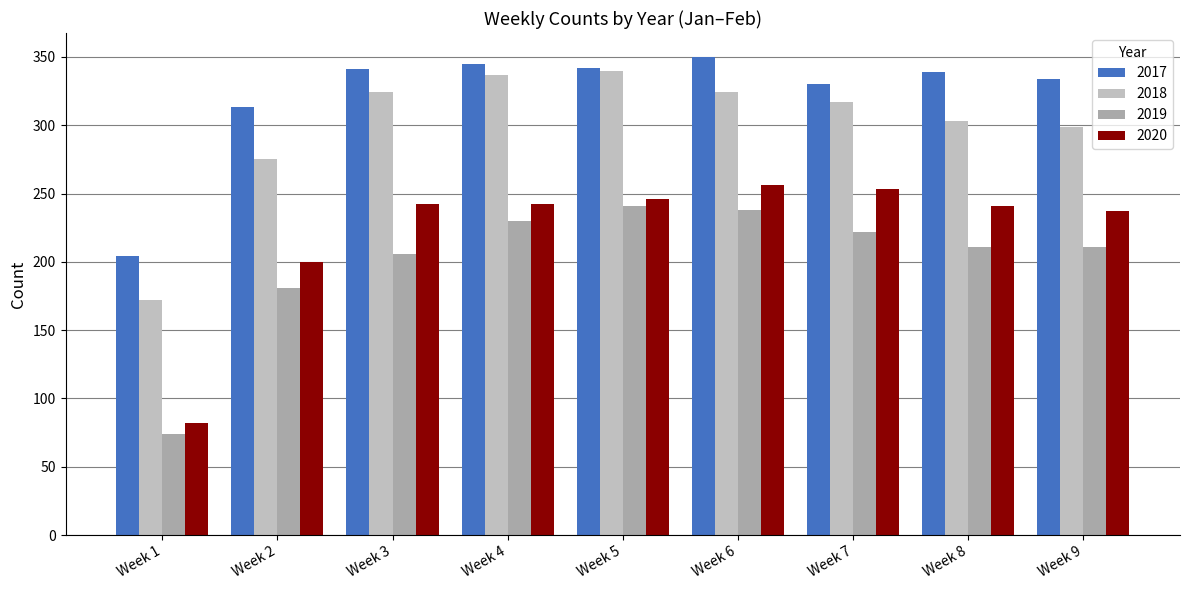

Are the bars horizontal?

No